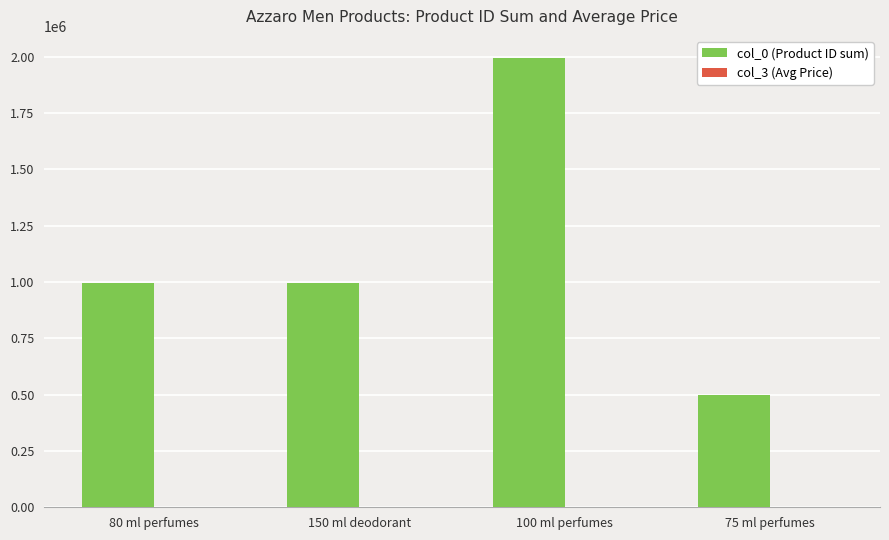

Which series has the largest range (max minus min)?

col_0 (Product ID sum)